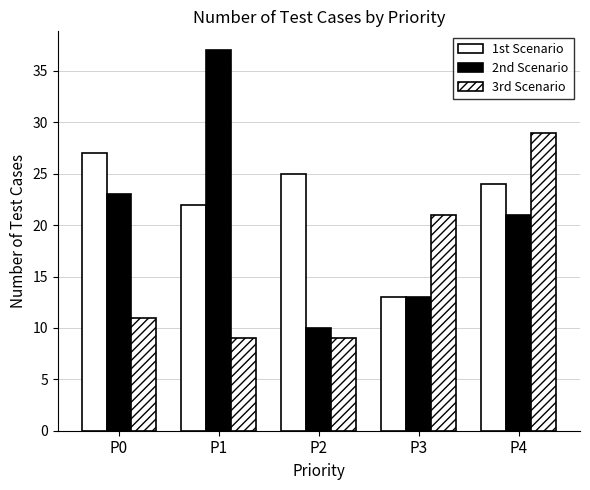

Which series has the largest total across all categories?

1st Scenario